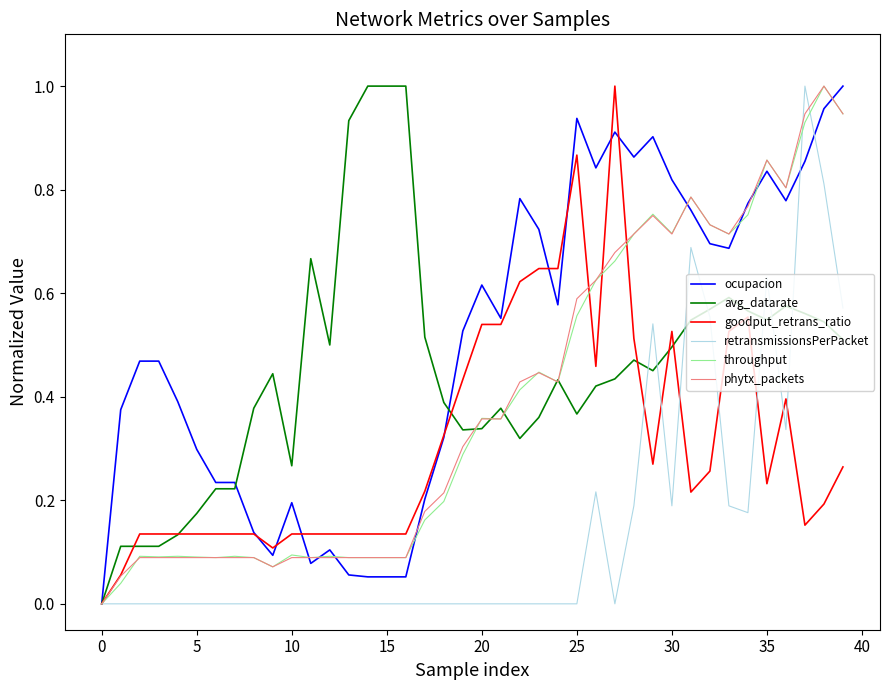

What are all the series names shown in the legend?

ocupacion, avg_datarate, goodput_retrans_ratio, retransmissionsPerPacket, throughput, phytx_packets